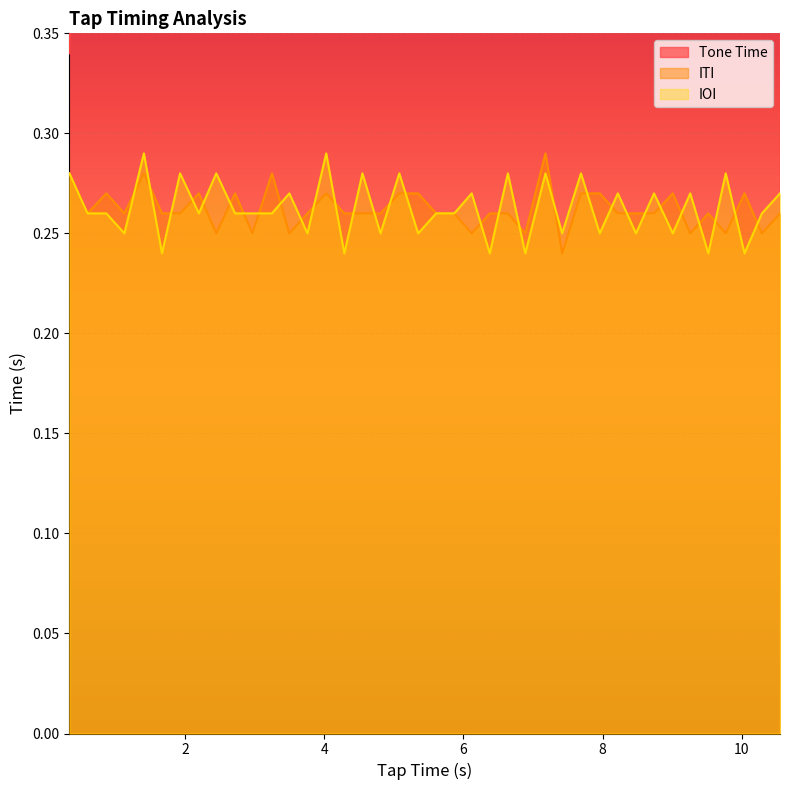

What is the greatest value displayed?

10.6